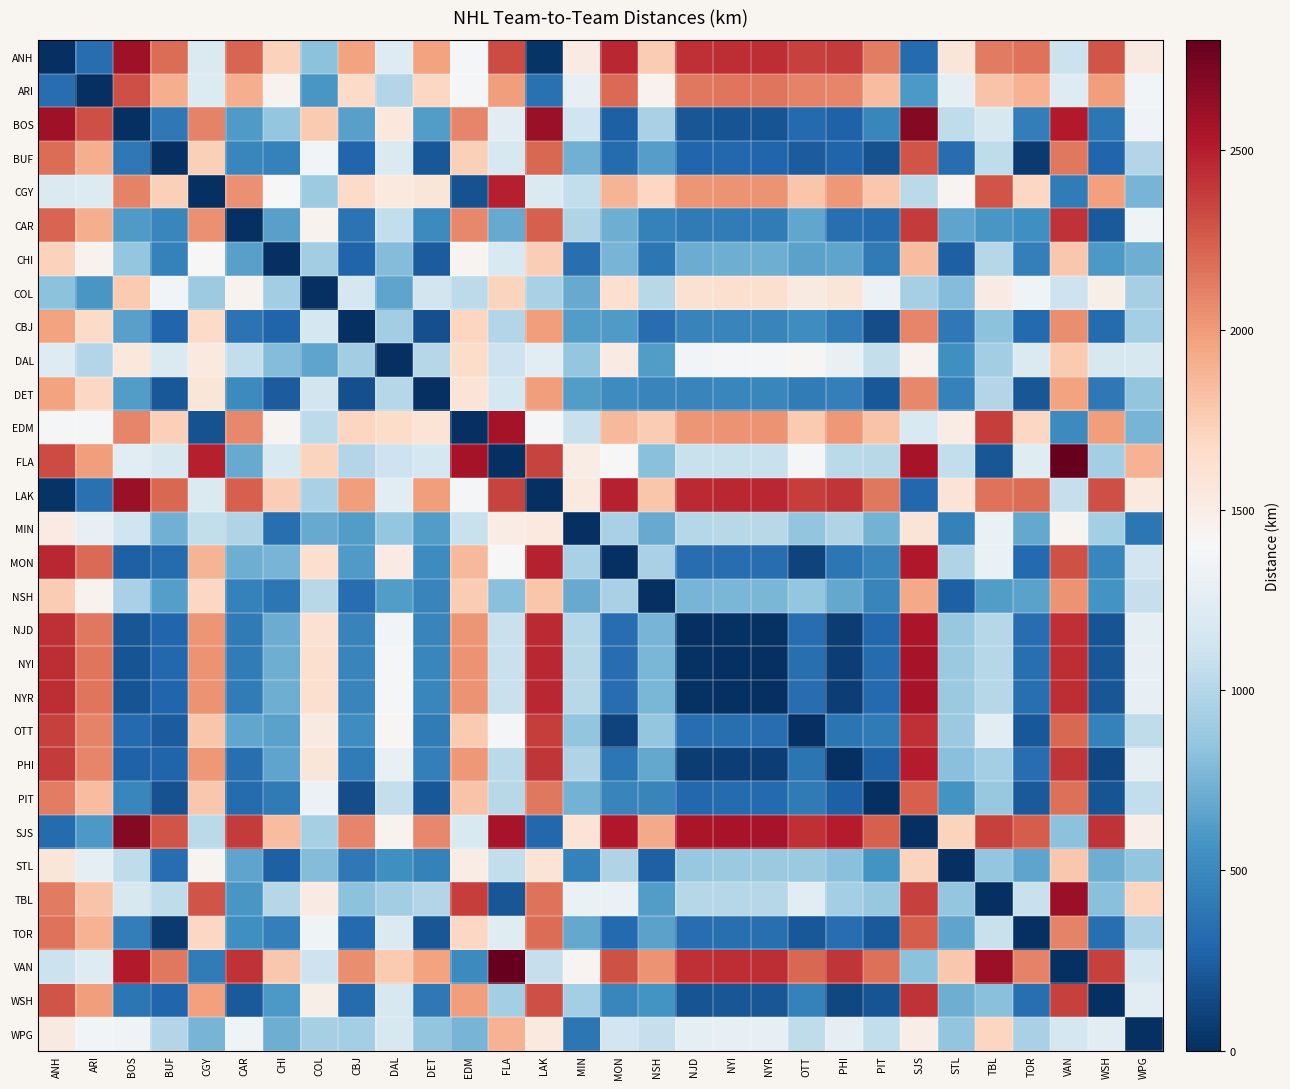

At SJS, list the series in order from largest to smallest.

BOS, FLA, NYI, NYR, NJD, MON, PHI, OTT, WSH, CAR, TBL, BUF, TOR, PIT, CBJ, DET, NSH, CHI, STL, MIN, WPG, DAL, EDM, CGY, COL, VAN, ARI, ANH, LAK, SJS